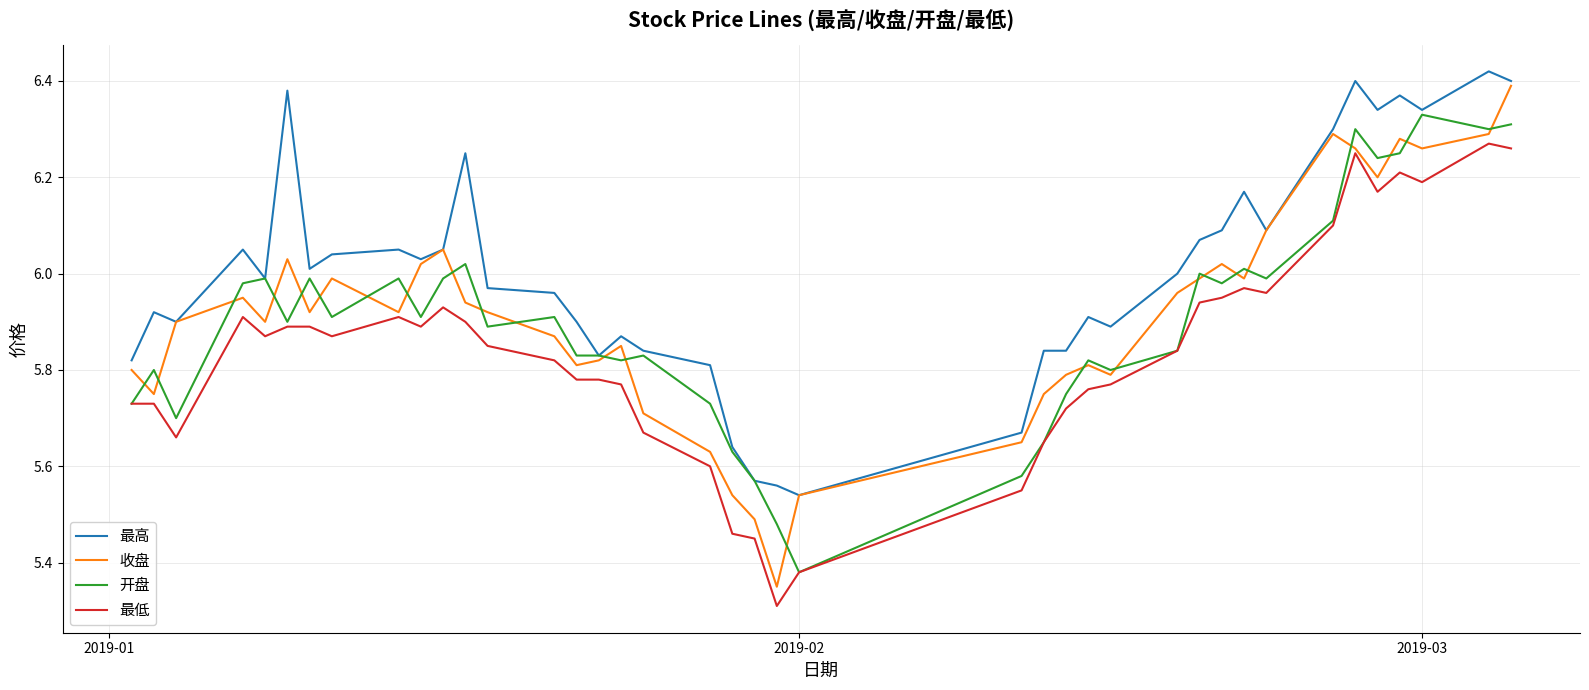

What is the difference between the second highest and minimum values in the 最高 series?

0.9